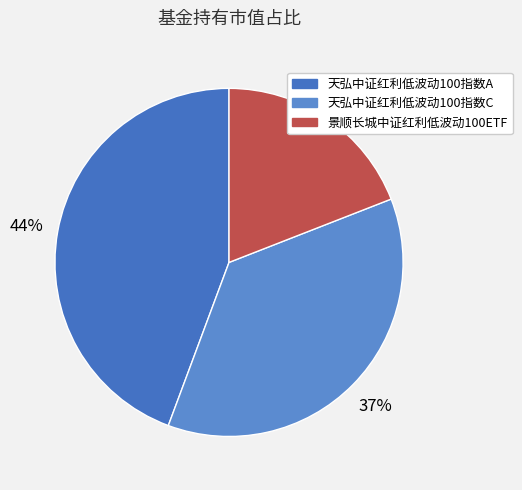

To the nearest percent, what is the average slice percentage?

33%